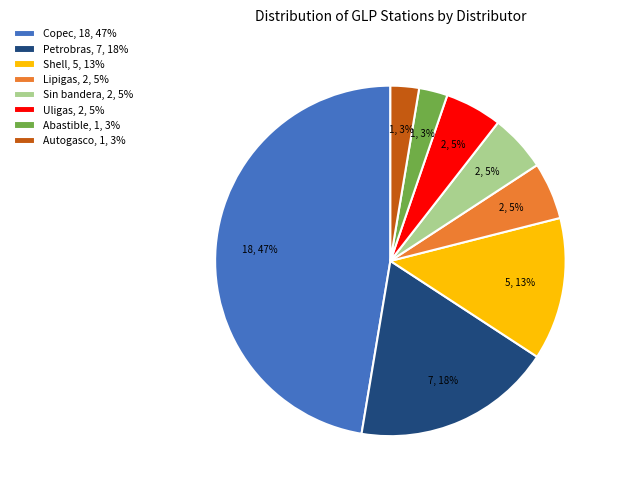

Count the number of slices in the pie.

8